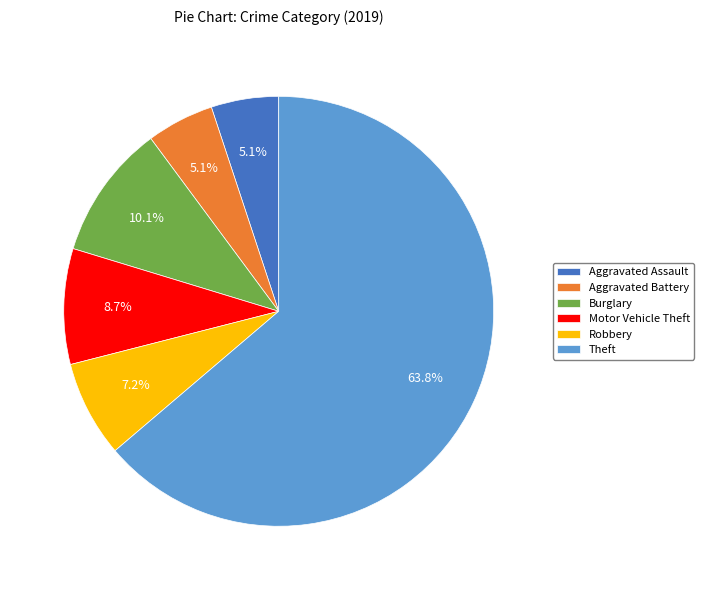

What is the ratio of the value at Burglary to the value at Aggravated Assault?

2.0